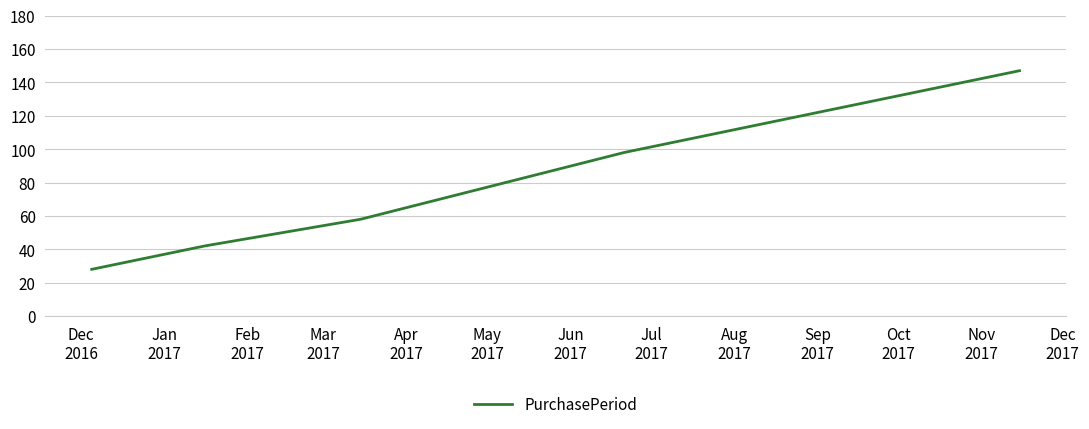

True or false: the data has more than 0 interior local peaks.

False